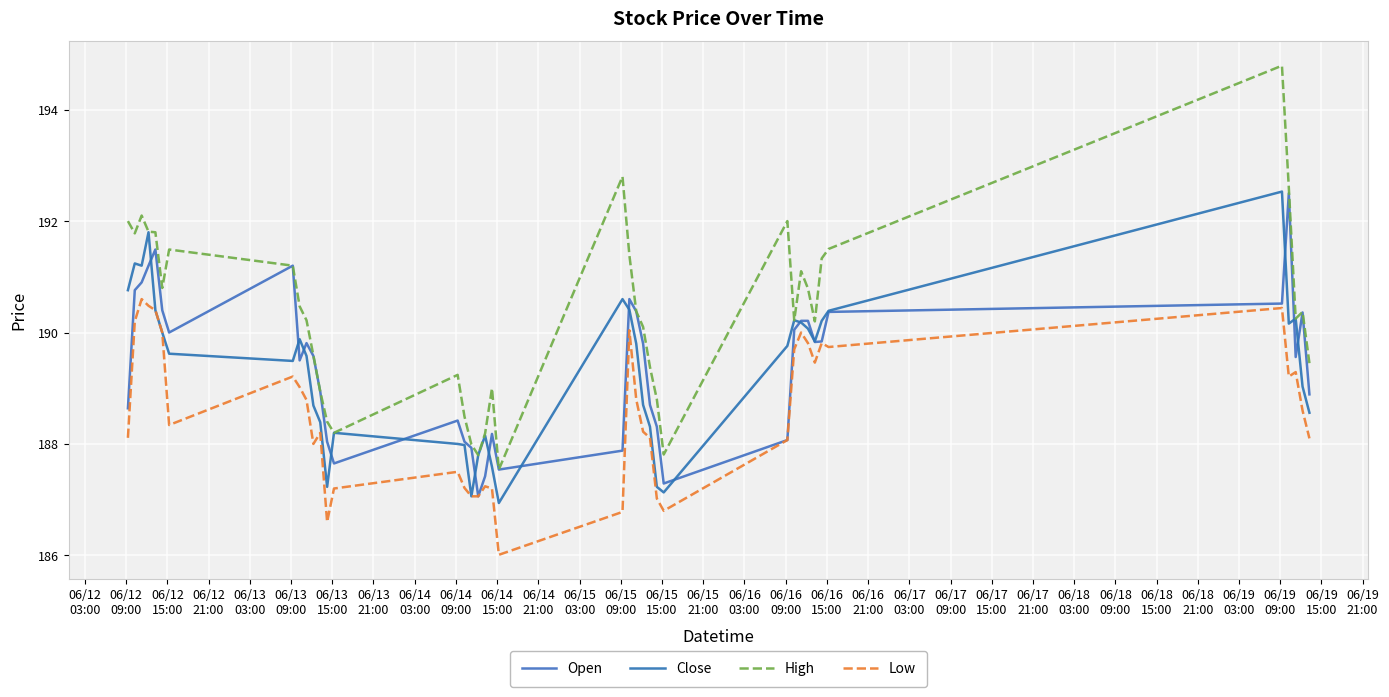

How many values in the High series are below 190?

15